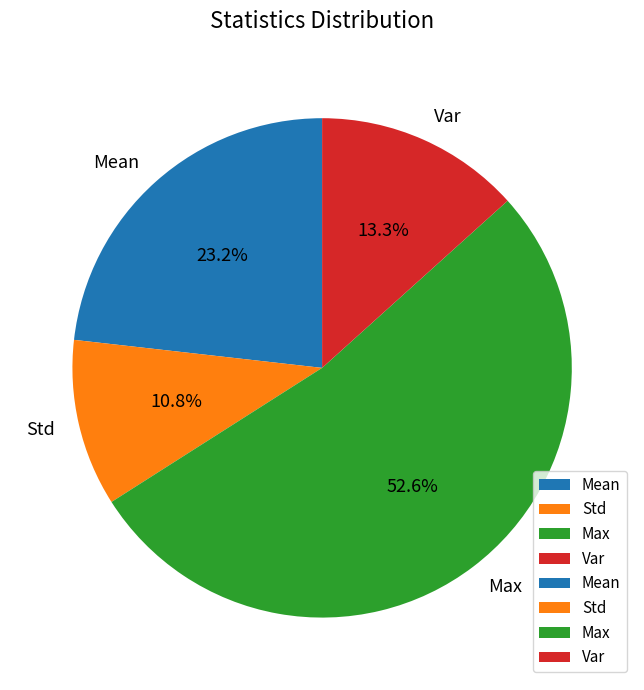

Does Var account for over 50% of the chart?

No